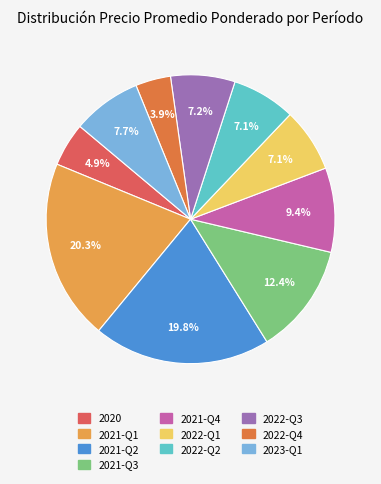

To the nearest percent, what is the average slice percentage?

10%